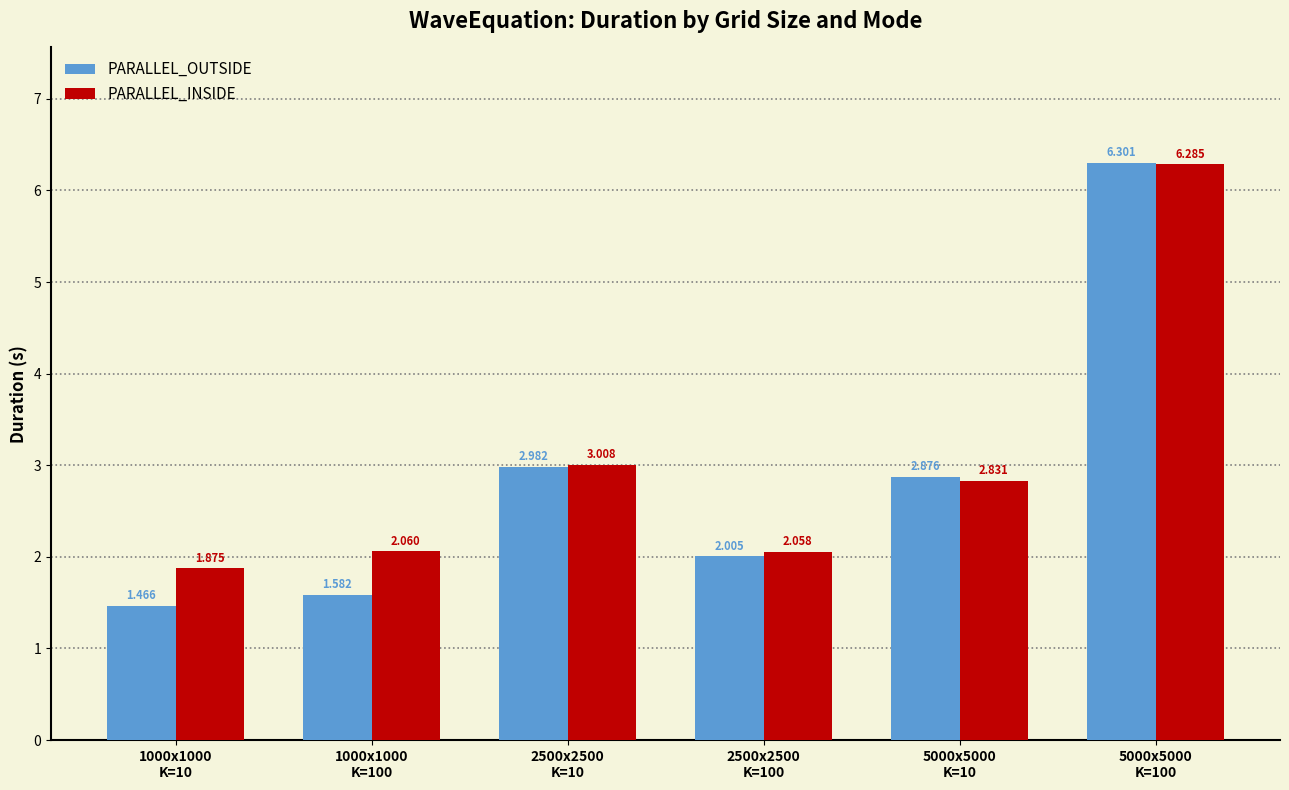

Which series has the widest spread of values?

PARALLEL_OUTSIDE